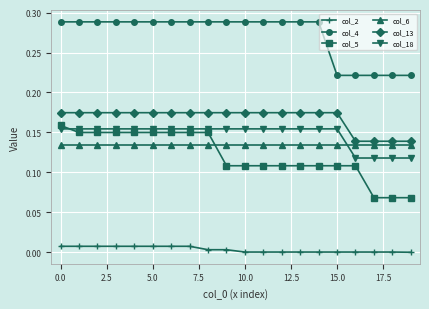

How many times do col_5 and col_6 cross each other?

1